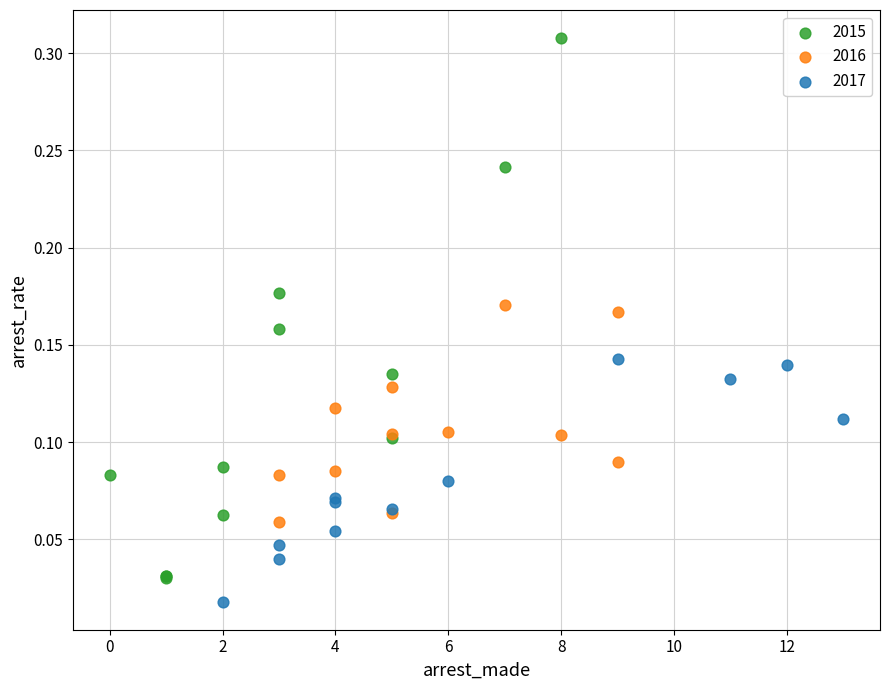

Which series contains the highest Y value?

2015